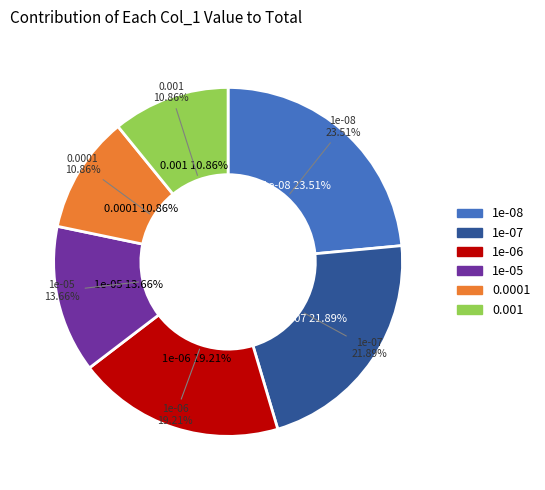

To the nearest percent, what is the difference between the 1e-06 and 0.001 slice percentages?

8%